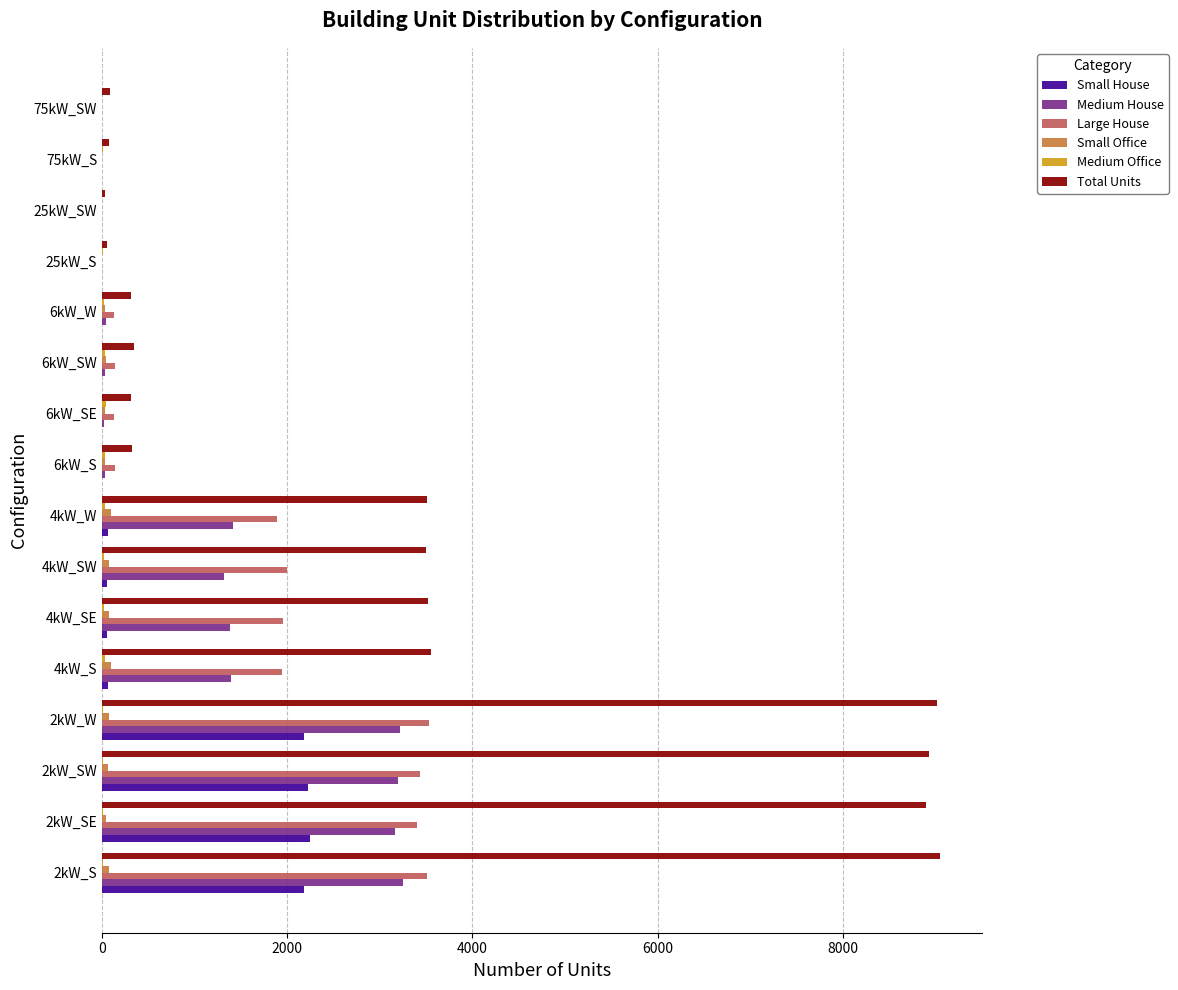

What is the greatest value displayed?

9047